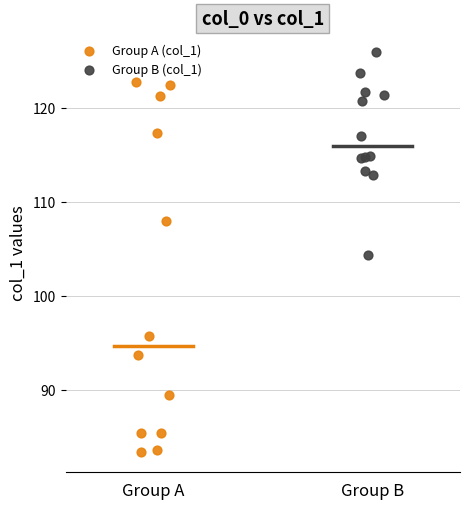

Which series has the largest Y range (max minus min)?

Group A (col_1)